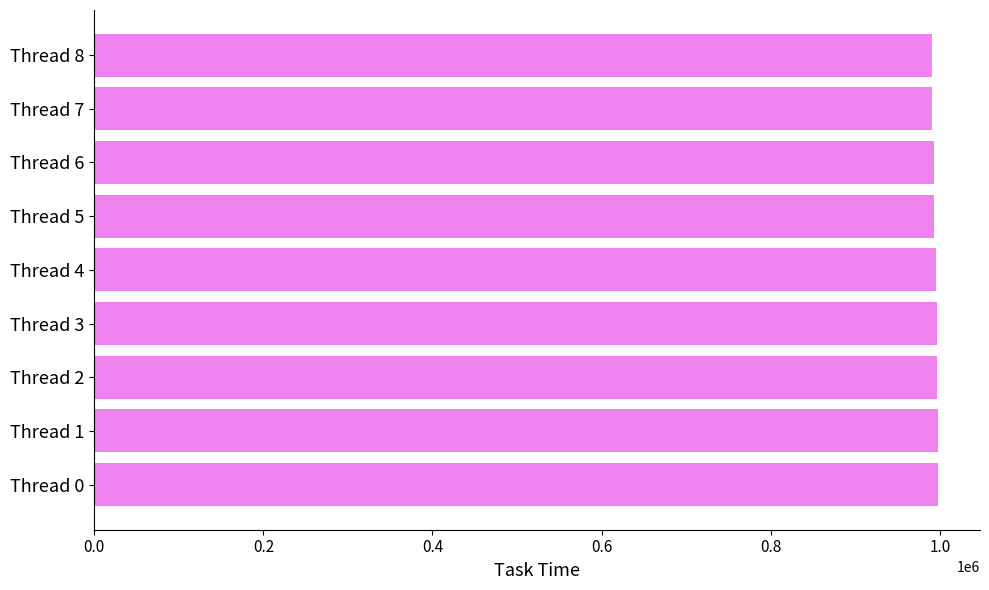

Approximately how many times larger is the value at Thread 7 compared to Thread 2?

1.0